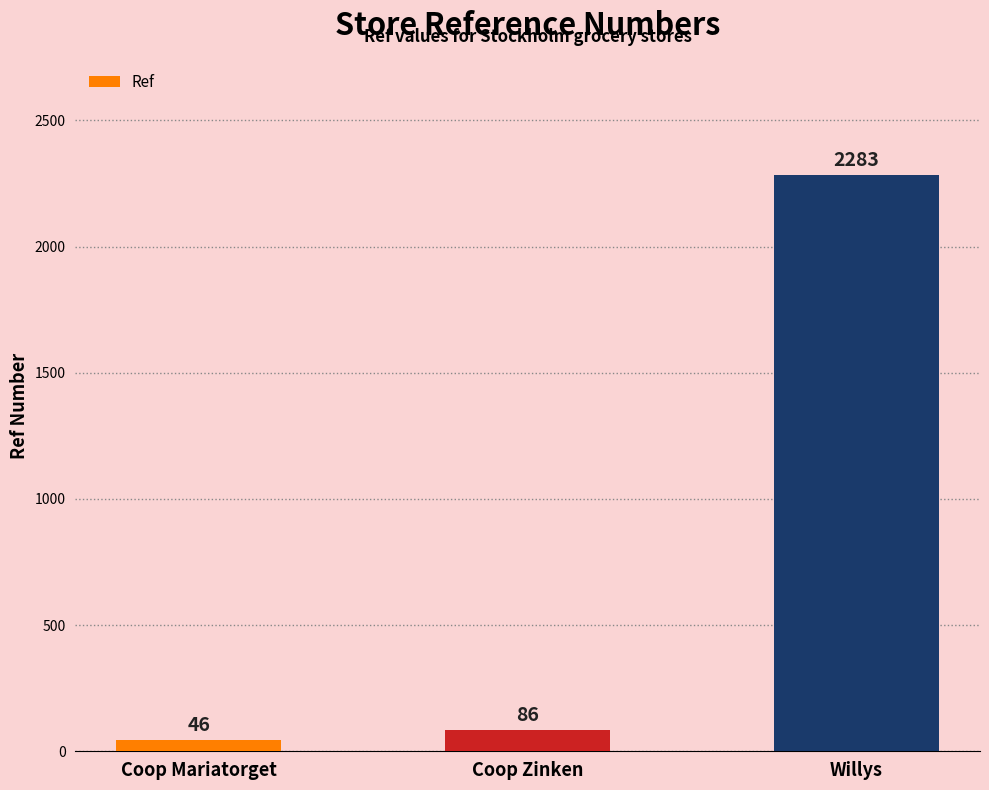

The chart shows a value of 3447 at Willys. True or false?

False